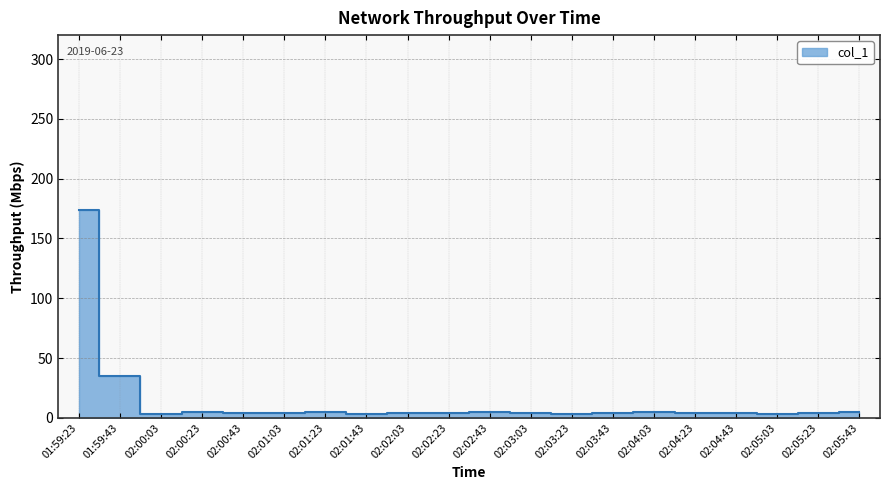

What is the difference between the maximum and minimum values?

170.8